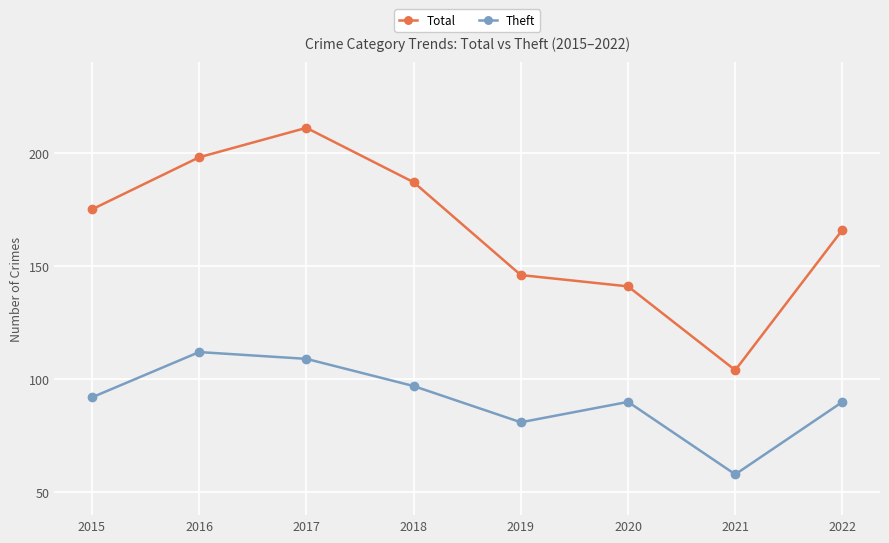

What value does the Total series have at 2018?

187